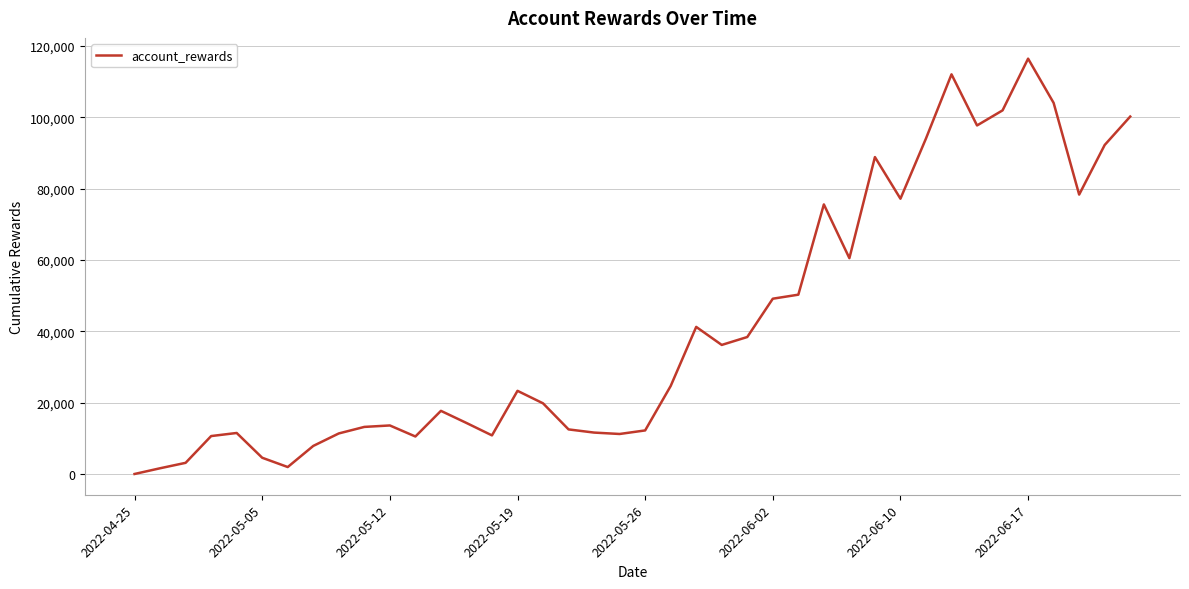

What is the greatest value displayed?

116393.0